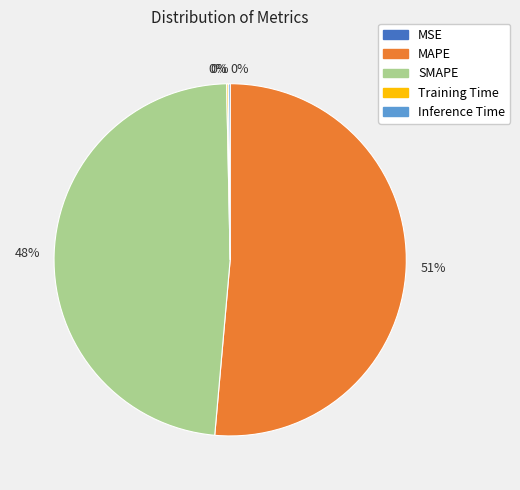

Is there any slice that represents more than half of the pie?

Yes